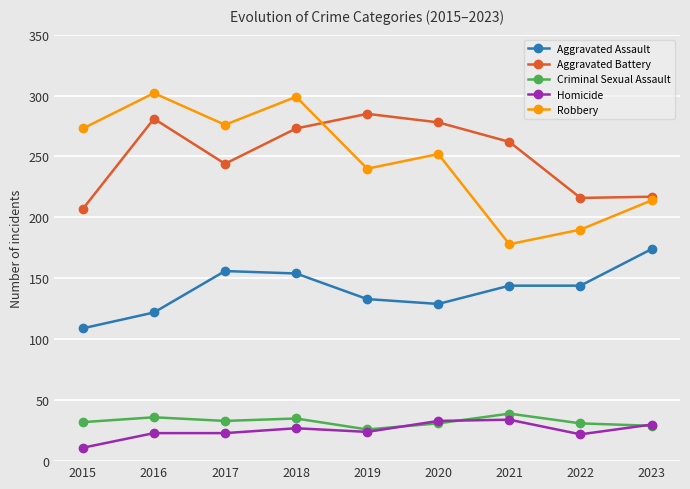

Count the number of categories in the chart.

9